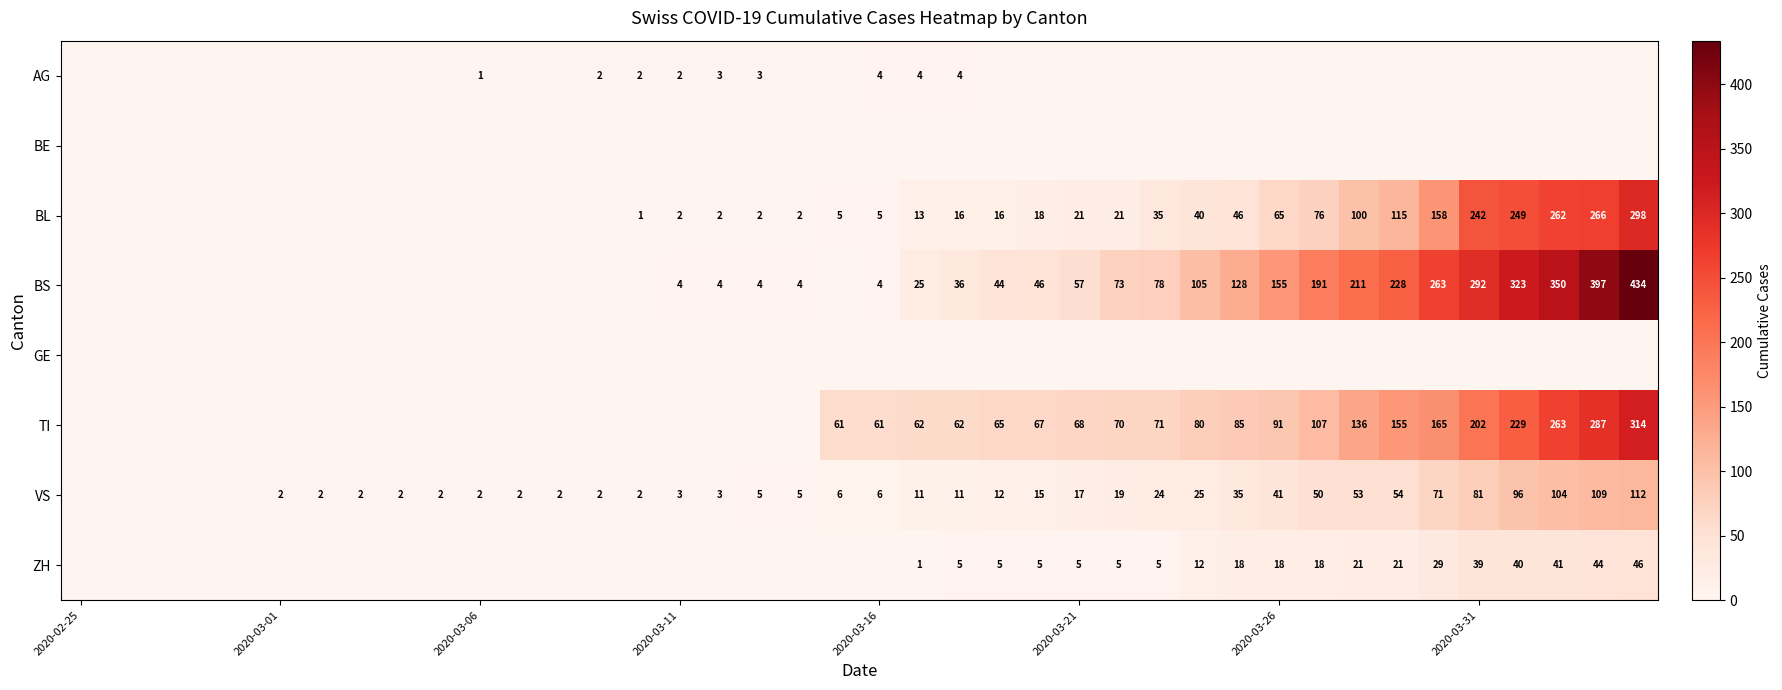

At how many categories does at least one series exceed 170?

9